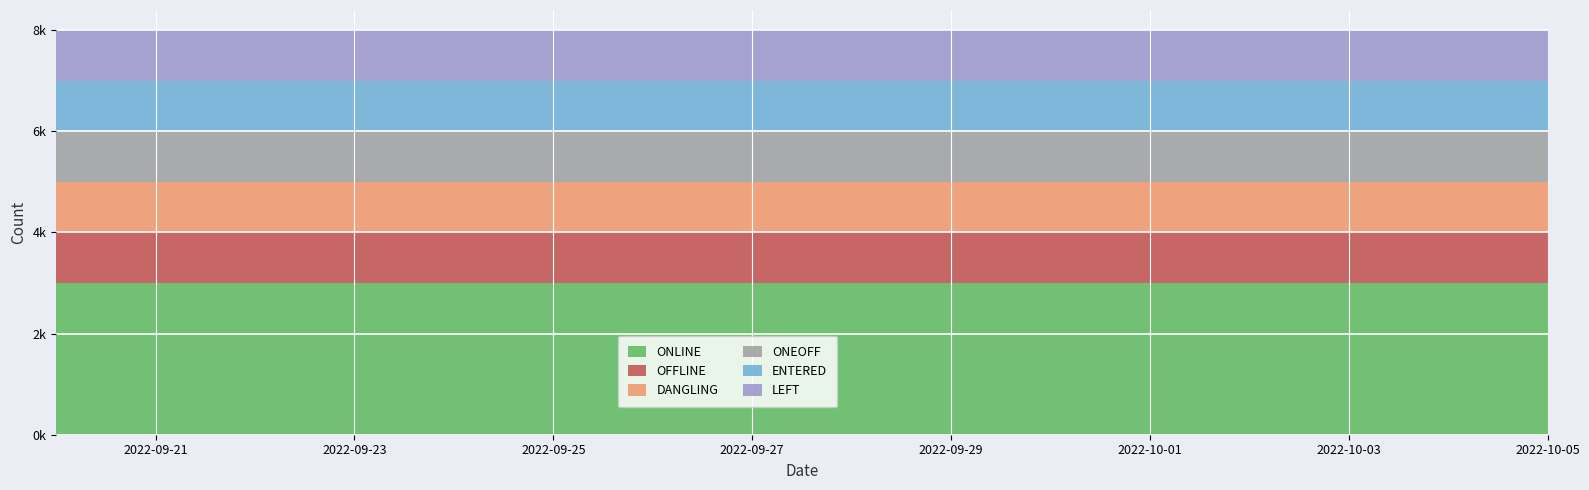

Reading left to right, what are all the values shown in this chart?

ONLINE: 3	3	3	3	3	3	3	3	3	3	3	3
OFFLINE: 1	1	1	1	1	1	1	1	1	1	1	1
DANGLING: 1	1	1	1	1	1	1	1	1	1	1	1
ONEOFF: 1	1	1	1	1	1	1	1	1	1	1	1
ENTERED: 1	1	1	1	1	1	1	1	1	1	1	1
LEFT: 1	1	1	1	1	1	1	1	1	1	1	1